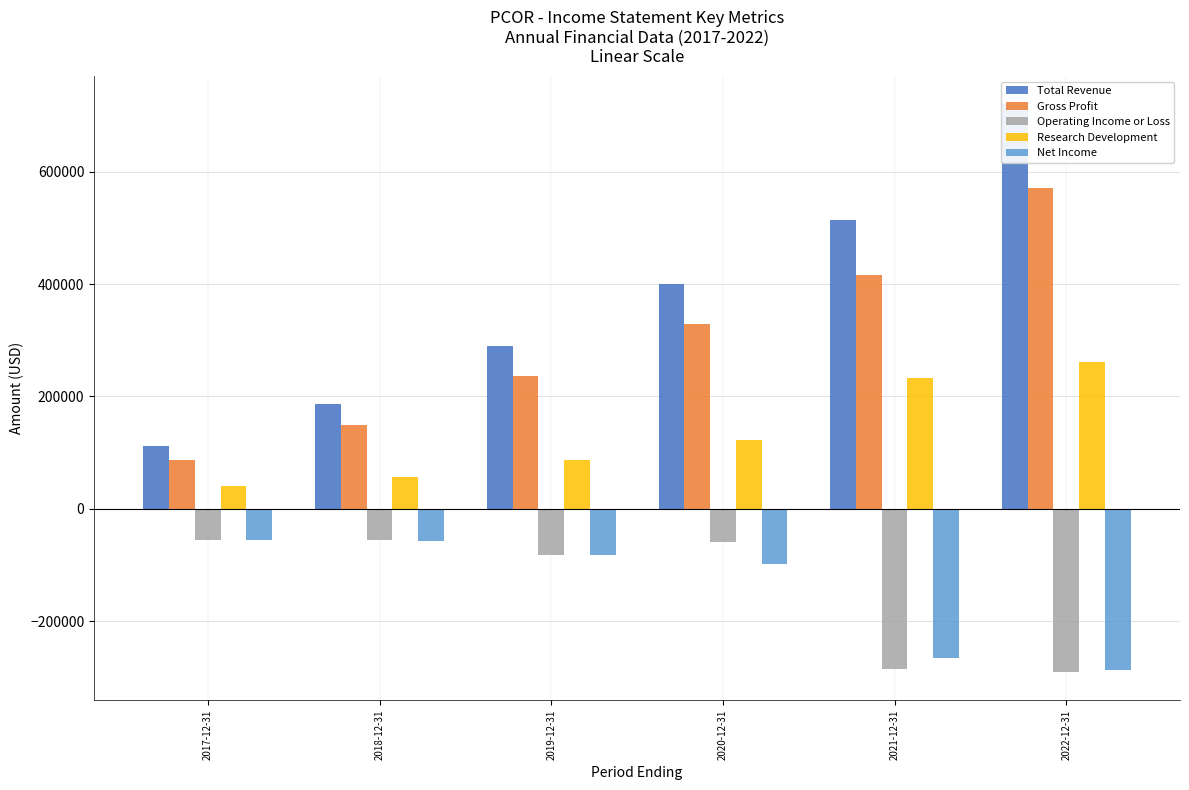

How many series are shown in this chart?

5